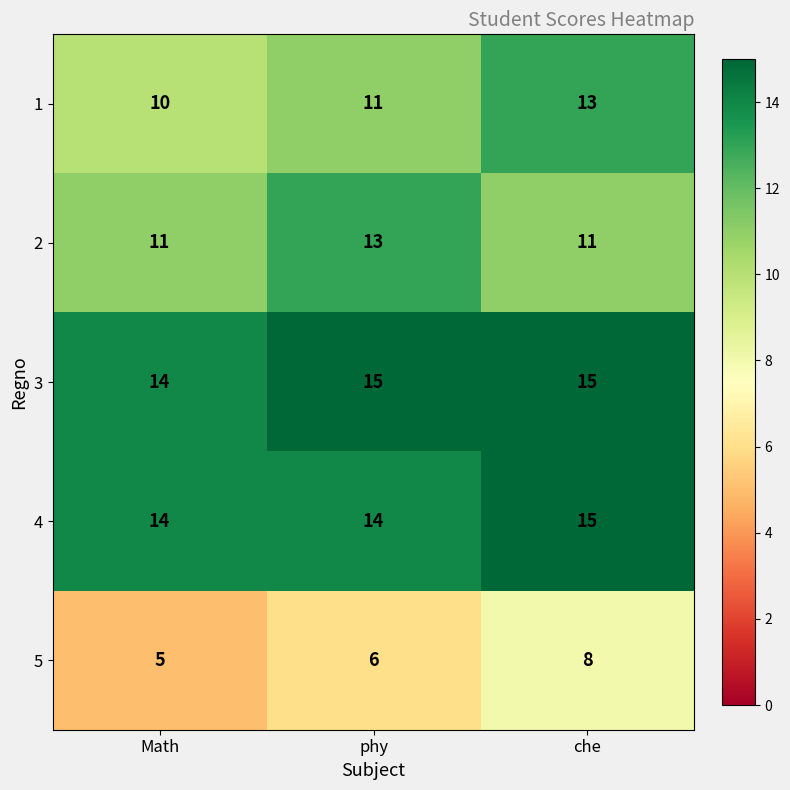

Reading right to left, extract all data points from this chart.

1: 13	11	10
2: 11	13	11
3: 15	15	14
4: 15	14	14
5: 8	6	5